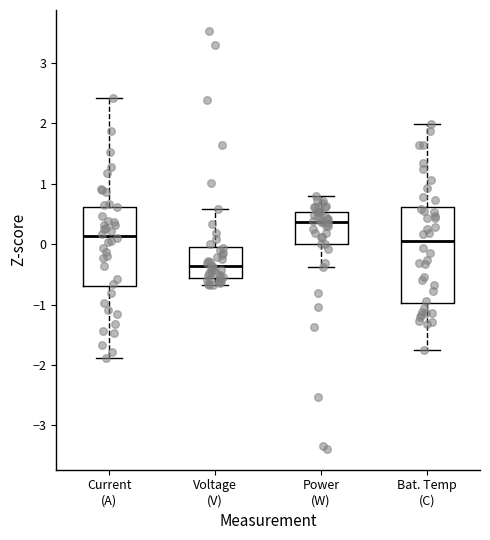

Which box has the highest median line?

Power (W)